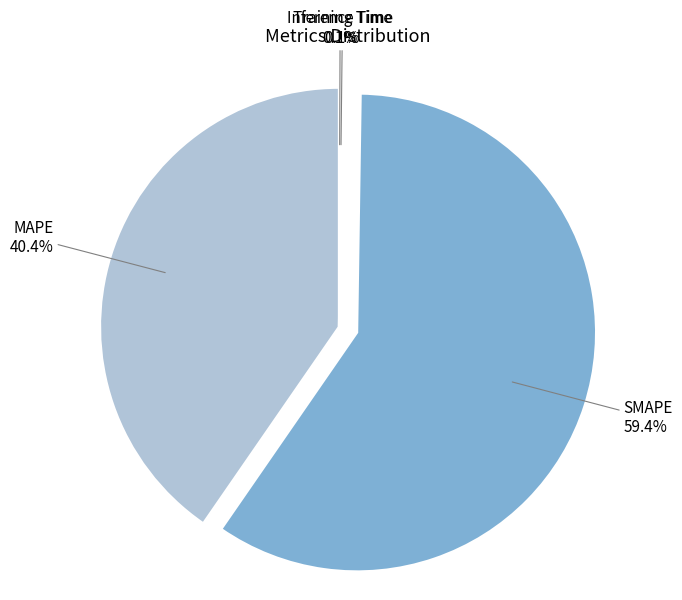

Does any single category account for the majority?

Yes